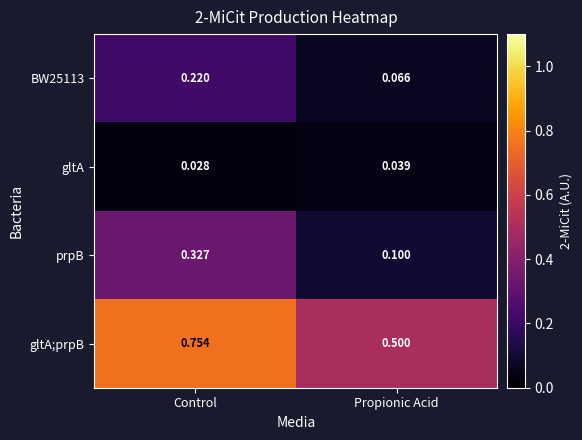

Rank the categories by gltA;prpB value from highest to lowest.

Control, Propionic Acid